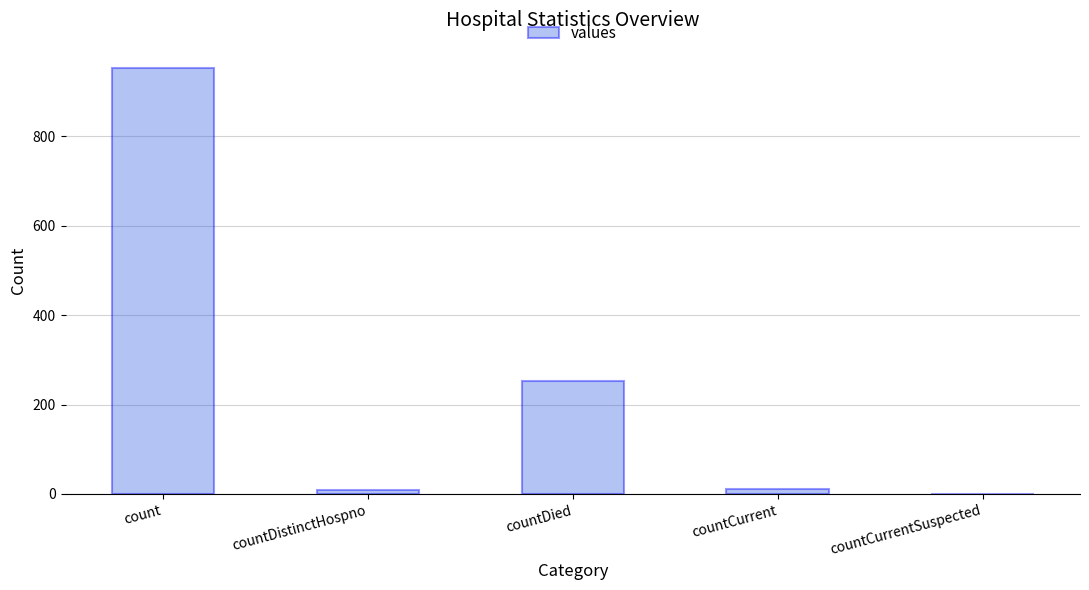

The chart shows a value of 1512 at count. True or false?

False